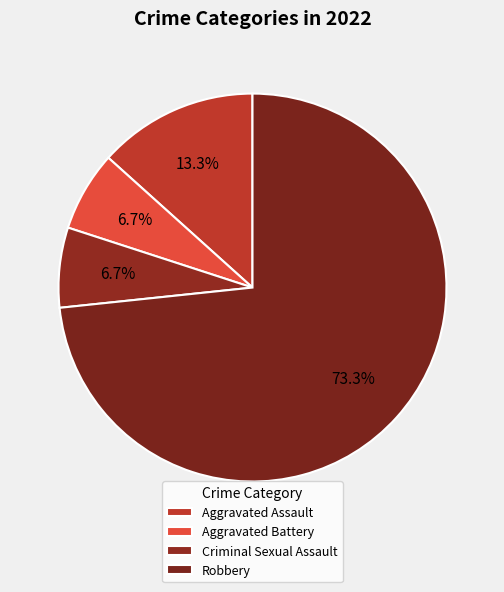

Which slice represents more than half of the pie?

Robbery